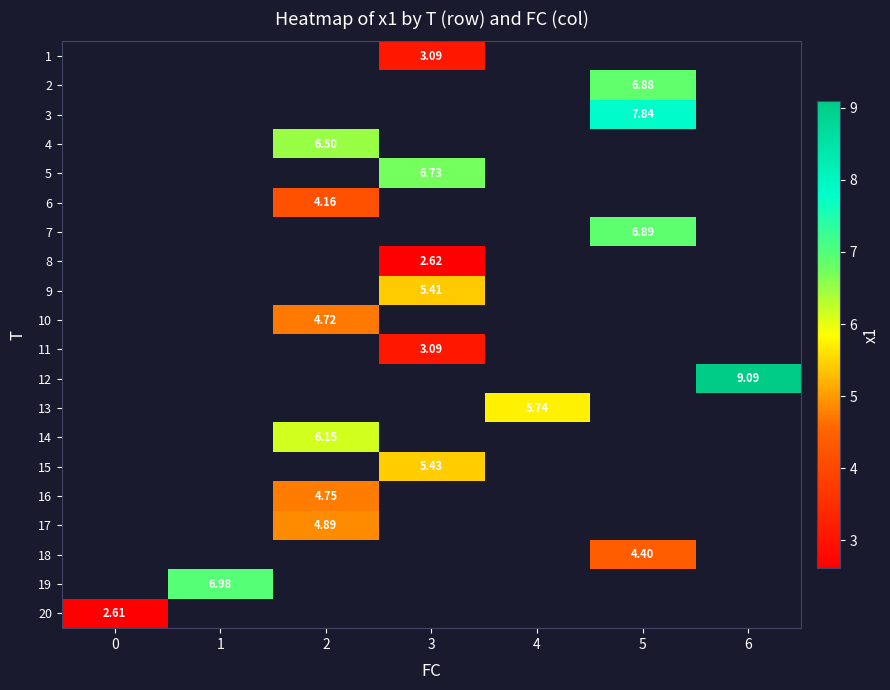

What is the minimum value shown in the chart?

2.6